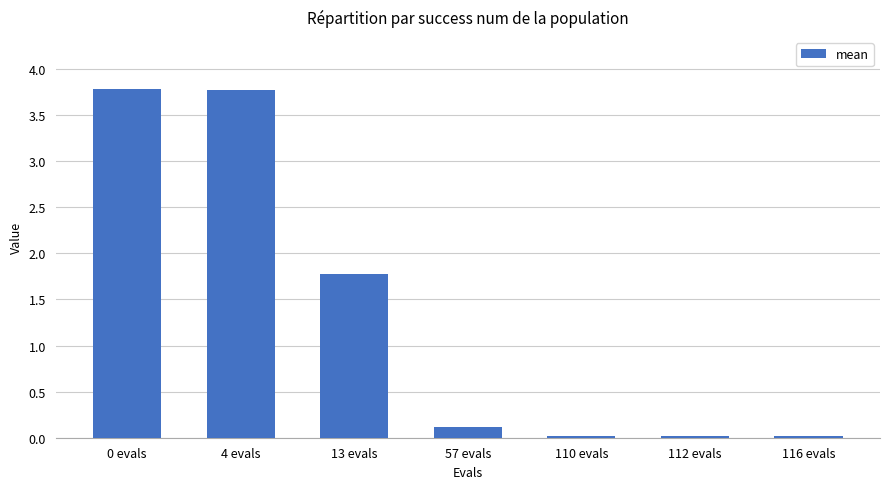

What is the difference between the maximum and minimum values?

3.8